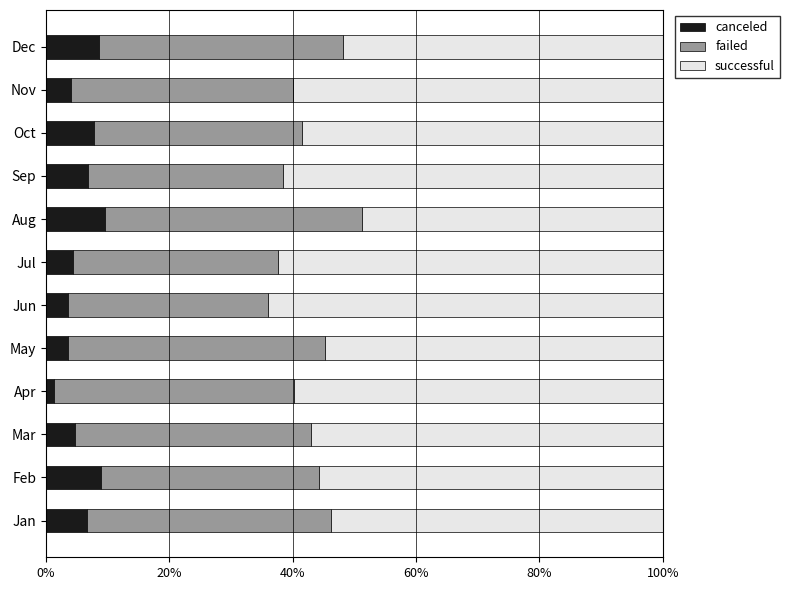

What is the highest value of the canceled series?

9.5